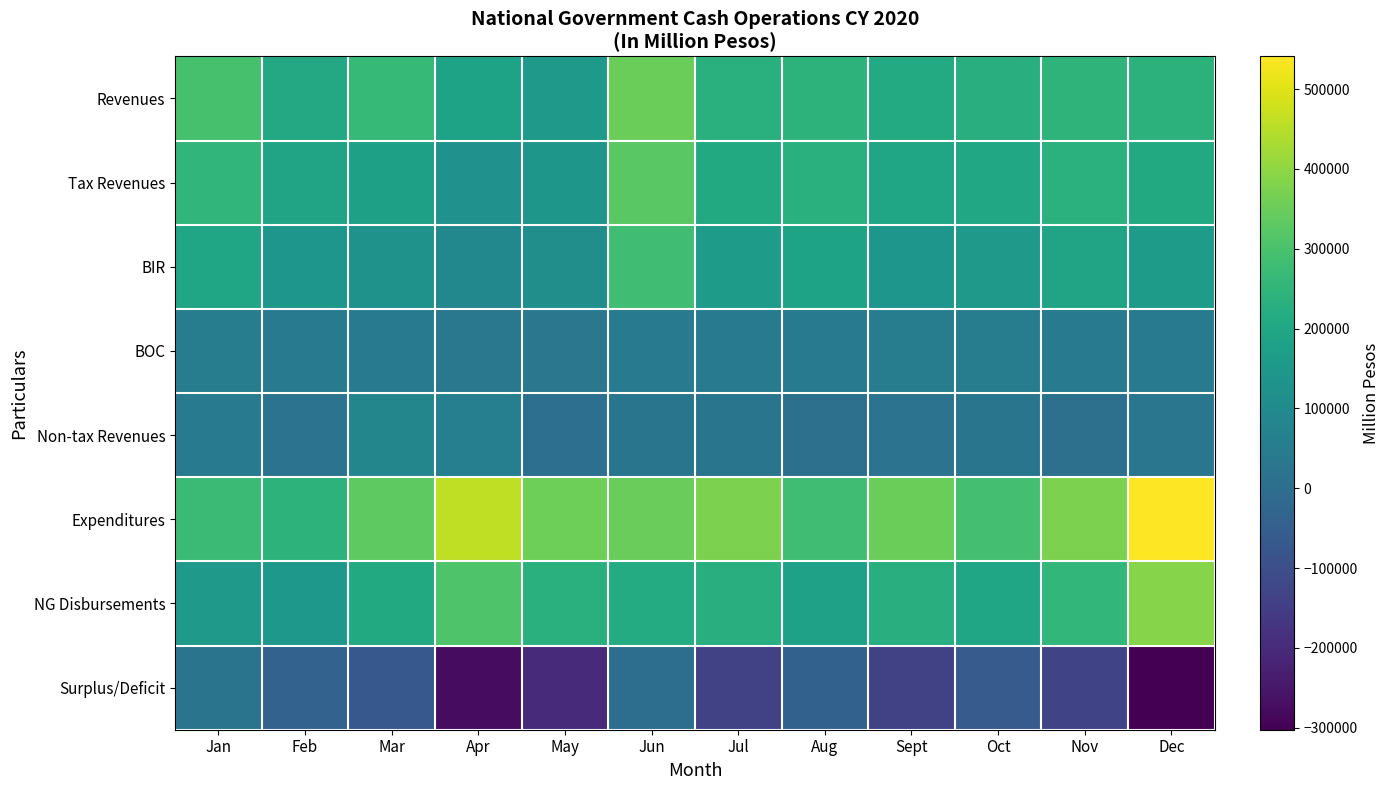

What is the spread (max minus min) of values at Jun?

349211.0